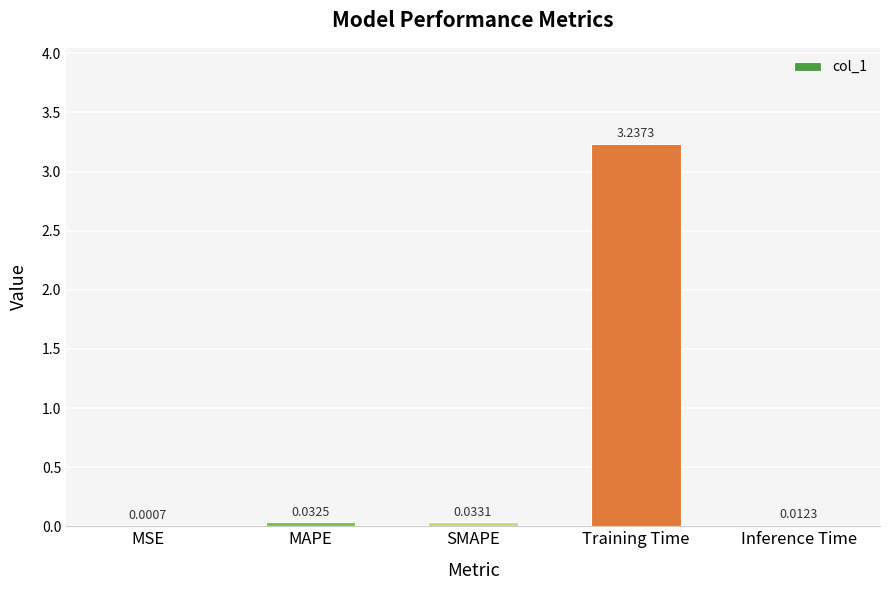

Which has a higher value, SMAPE or Inference Time?

SMAPE